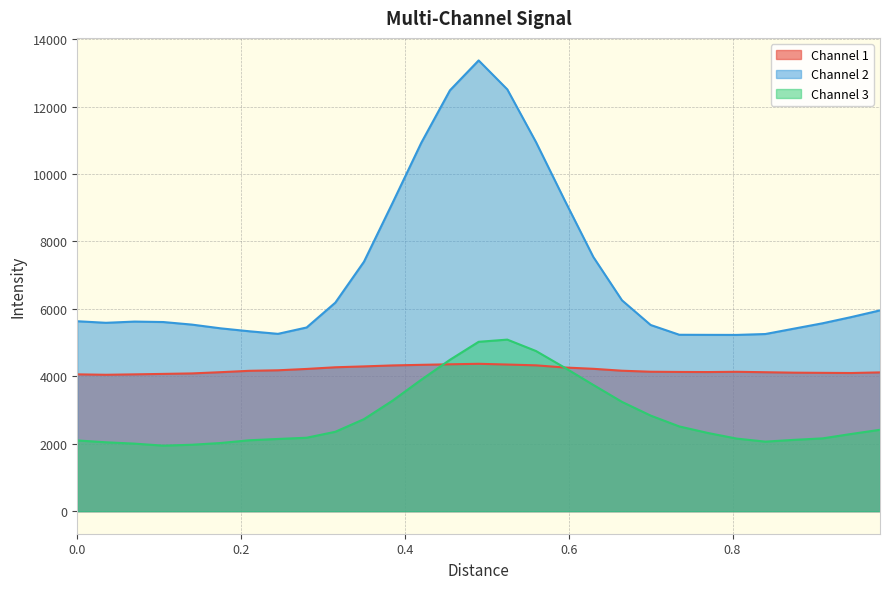

Which series has the widest spread of values?

Channel 2